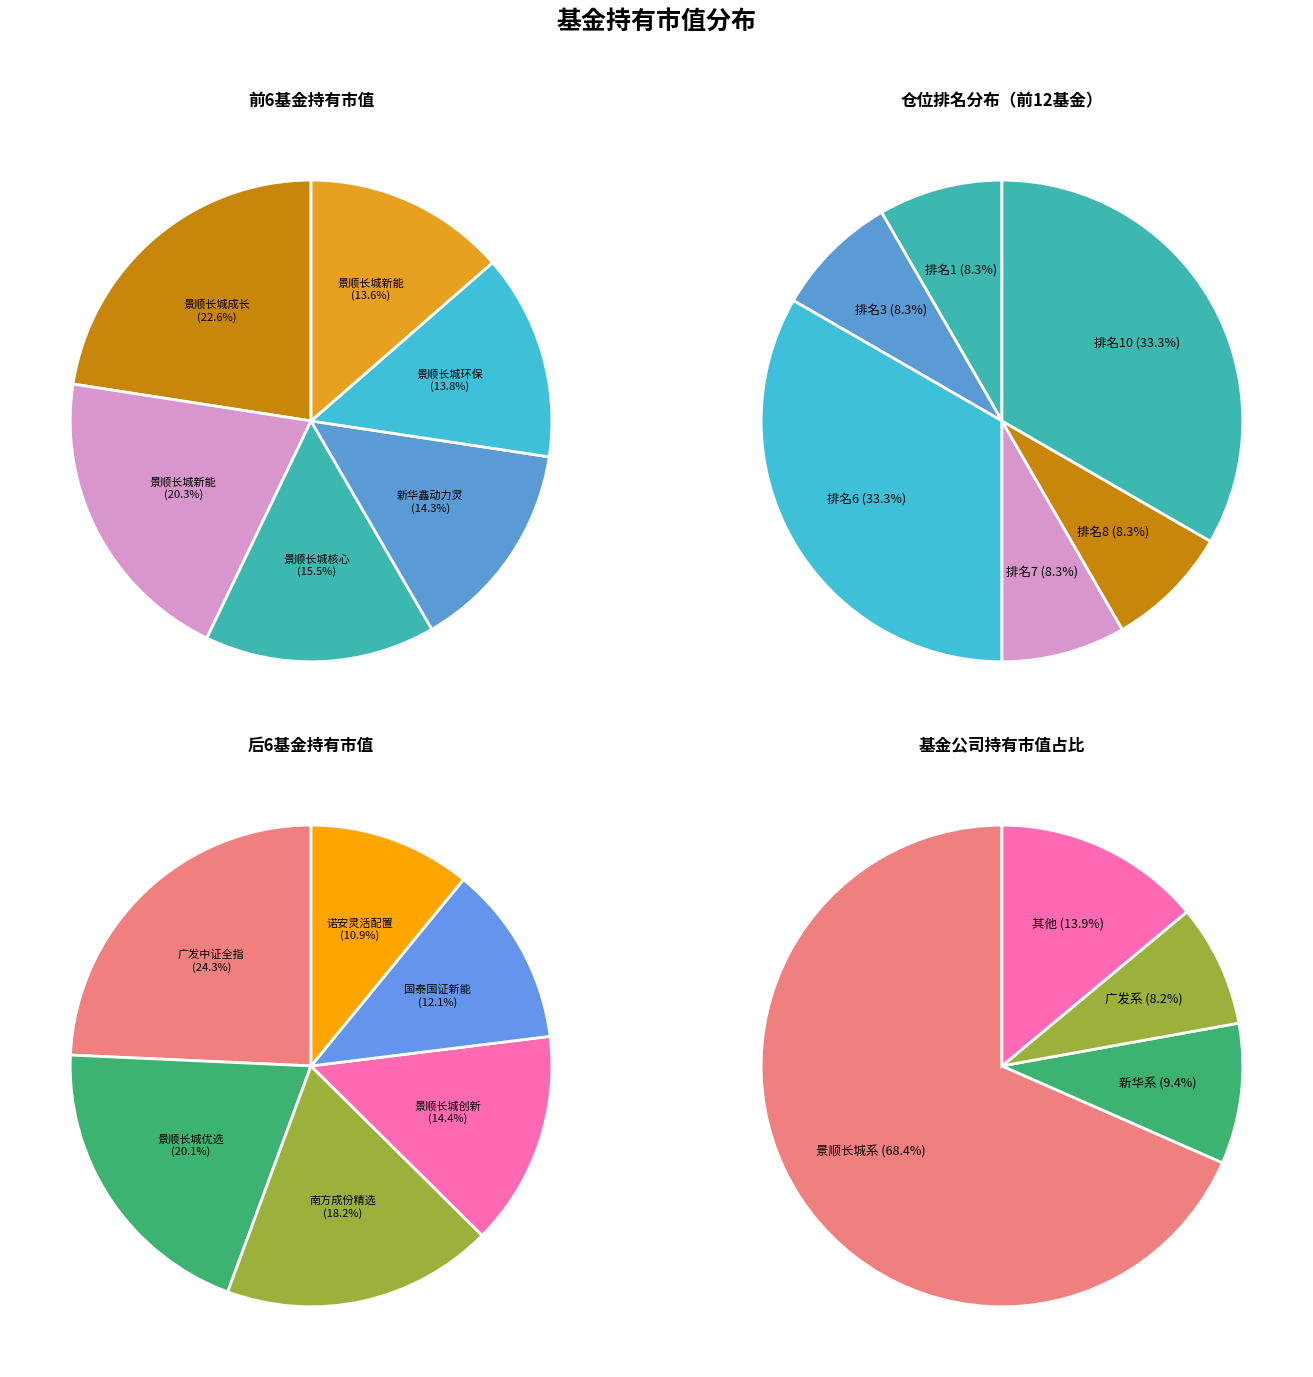

Does any single category account for the majority?

No